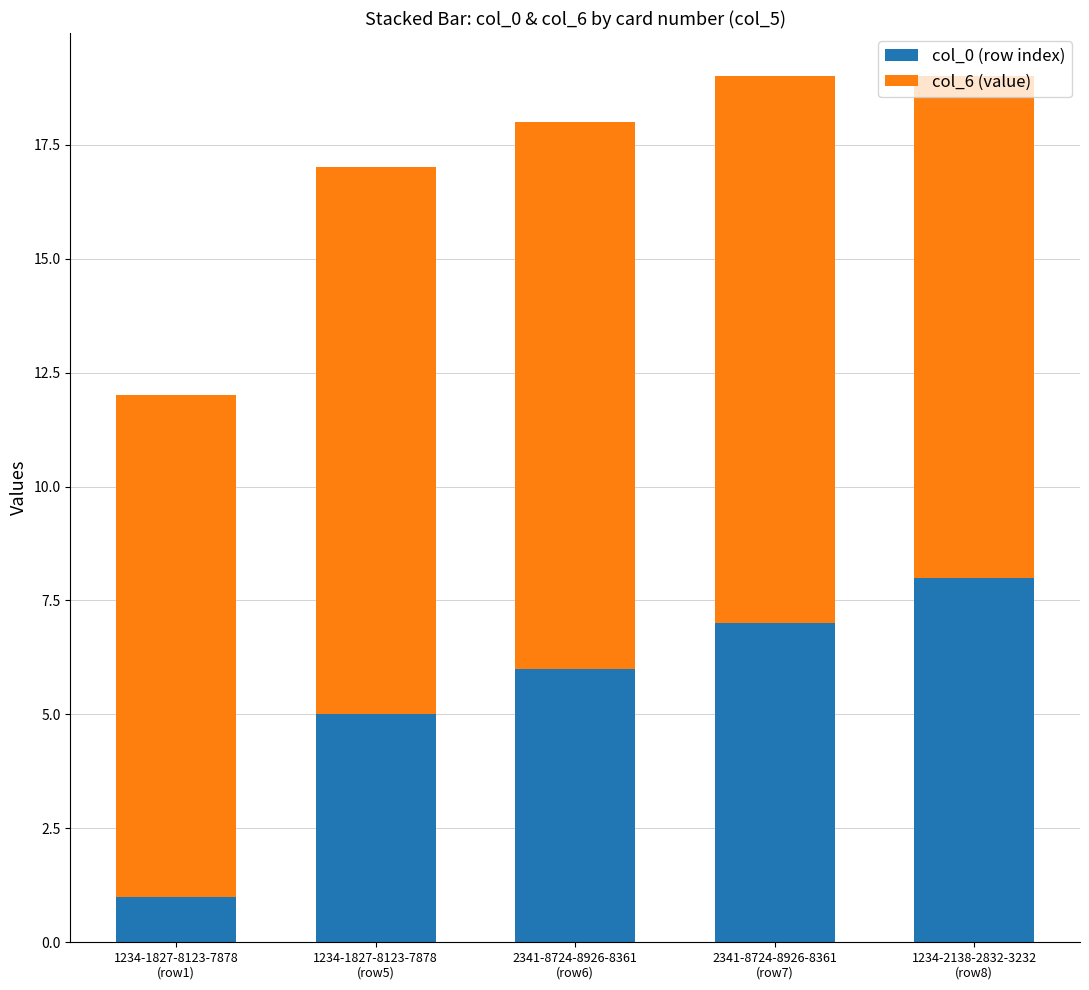

What is the average value of the col_0 (row index) series?

5